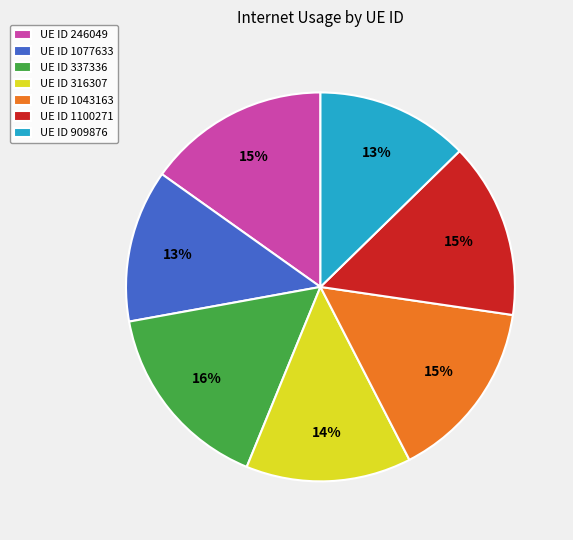

Count the number of slices in the pie.

7